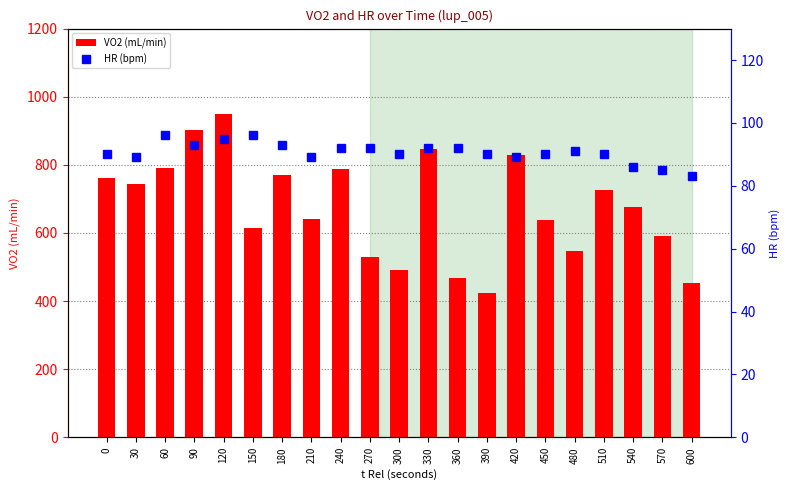

The value of HR at 270 is 92.0. True or false?

True